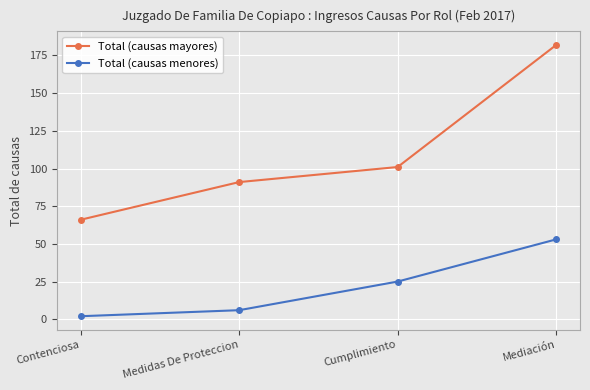

Rank the categories by Total (causas menores) value from highest to lowest.

Mediación, Cumplimiento, Medidas De Proteccion, Contenciosa